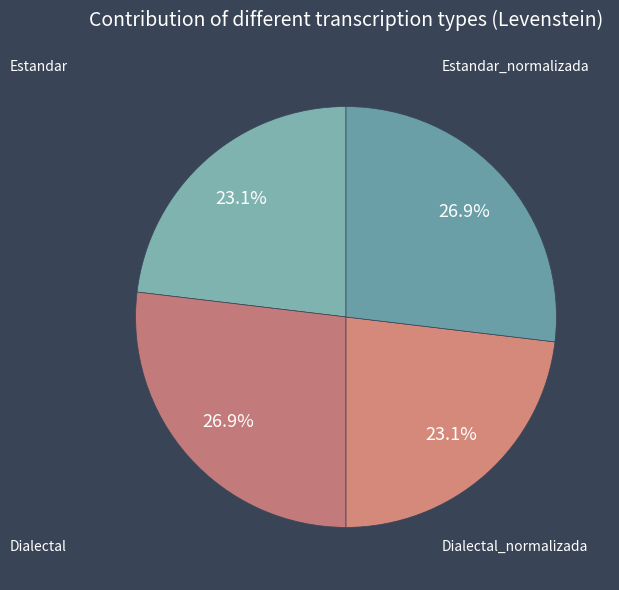

How many slices are in this pie chart?

4